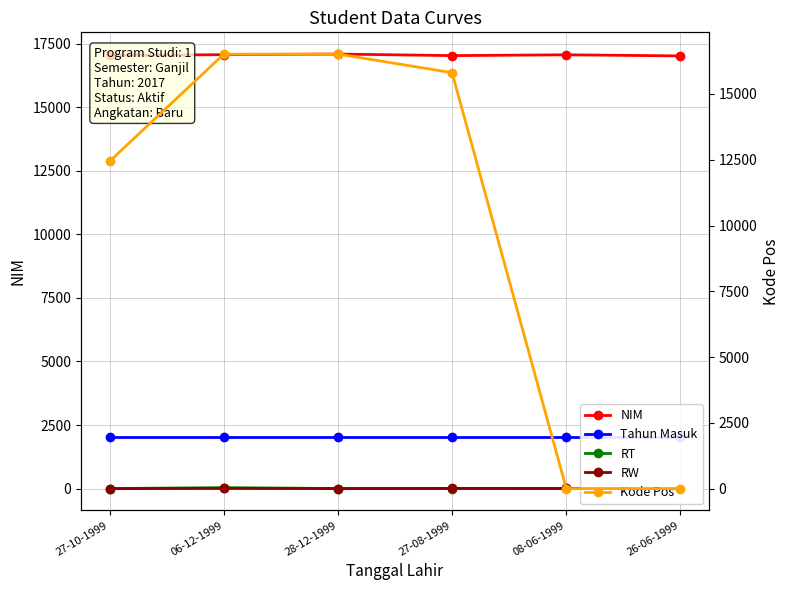

Between 27-08-1999 and 08-06-1999, which series saw the biggest shift?

Kode Pos